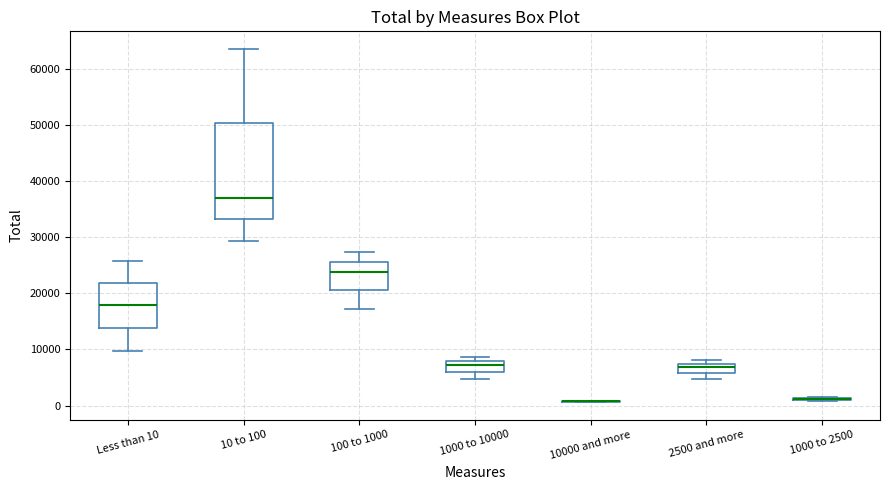

Comparing the boxes themselves (not the whiskers), which one is the tallest?

10 to 100